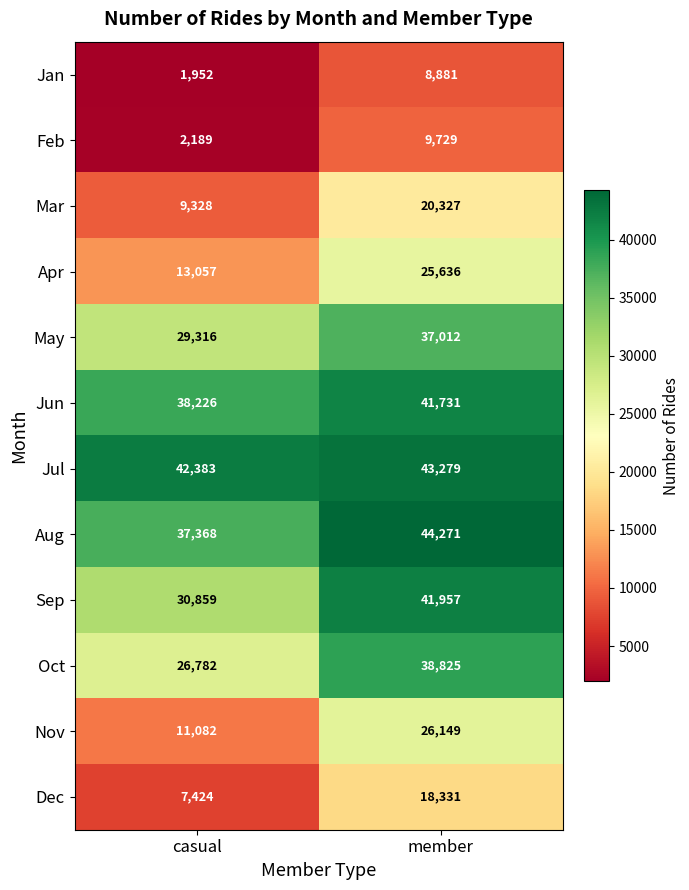

What is the greatest value displayed?

44271